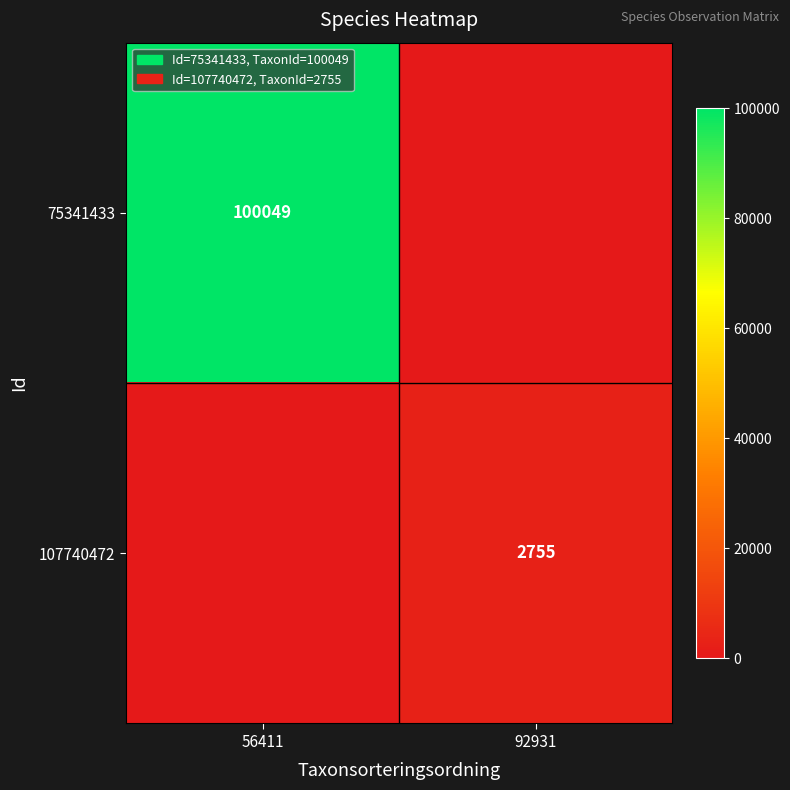

Is it true that 75341433 equals 151701 at 56411?

False